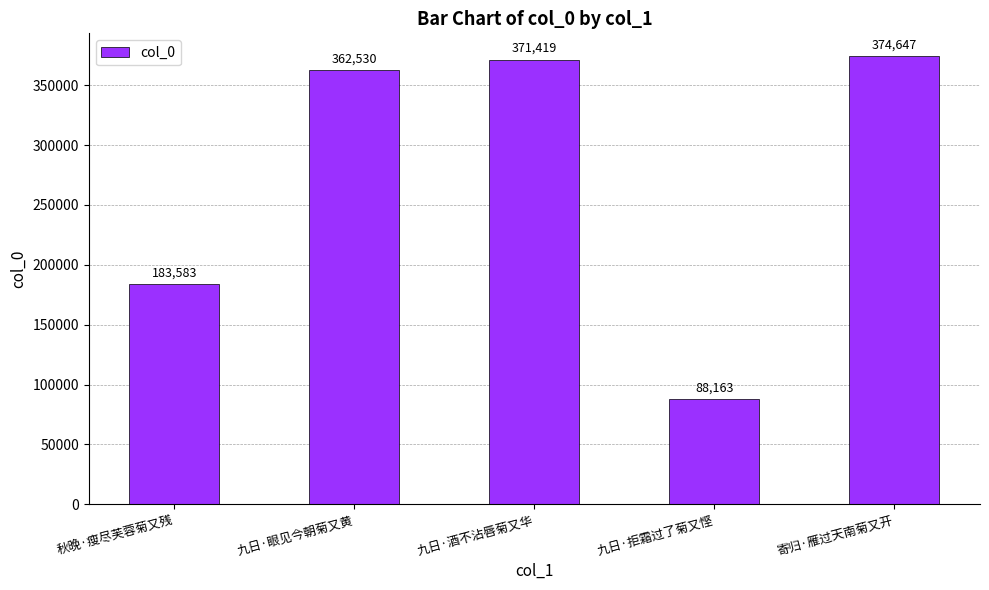

What is the difference between the values at 寄归·雁过天南菊又开 and 九日·拒霜过了菊又悭?

286484